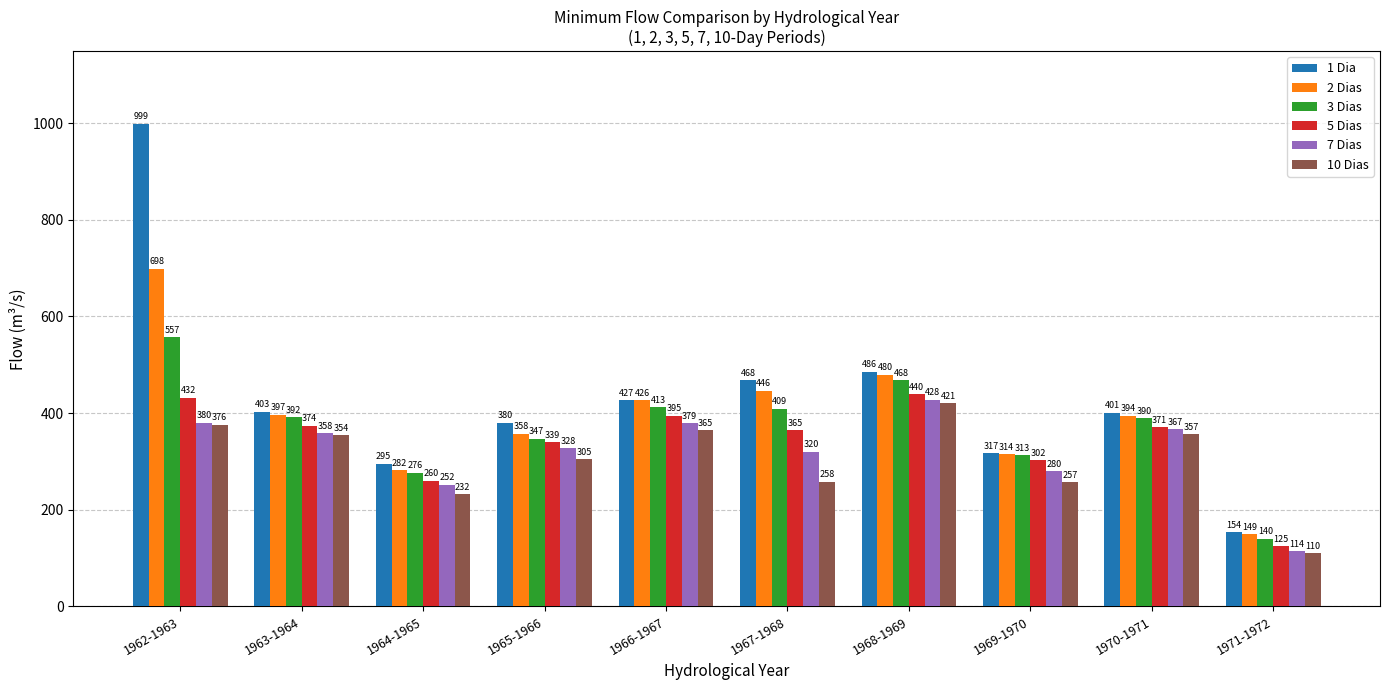

At how many categories does at least one series exceed 217?

9